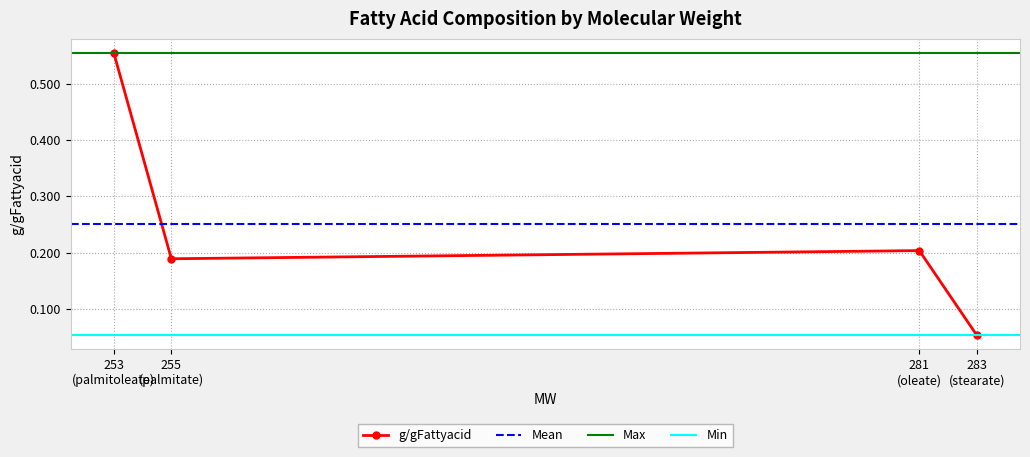

True or false: the data has more than 1 interior local peaks.

False